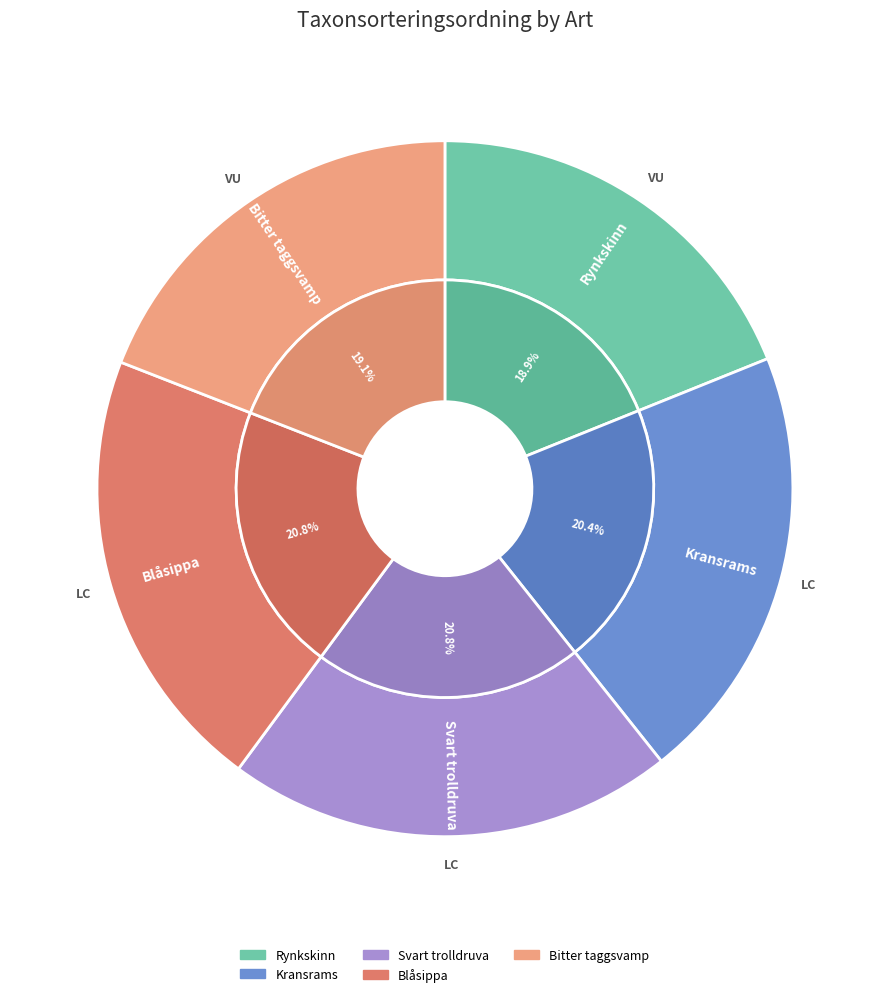

Which slice is the smallest?

Rynkskinn